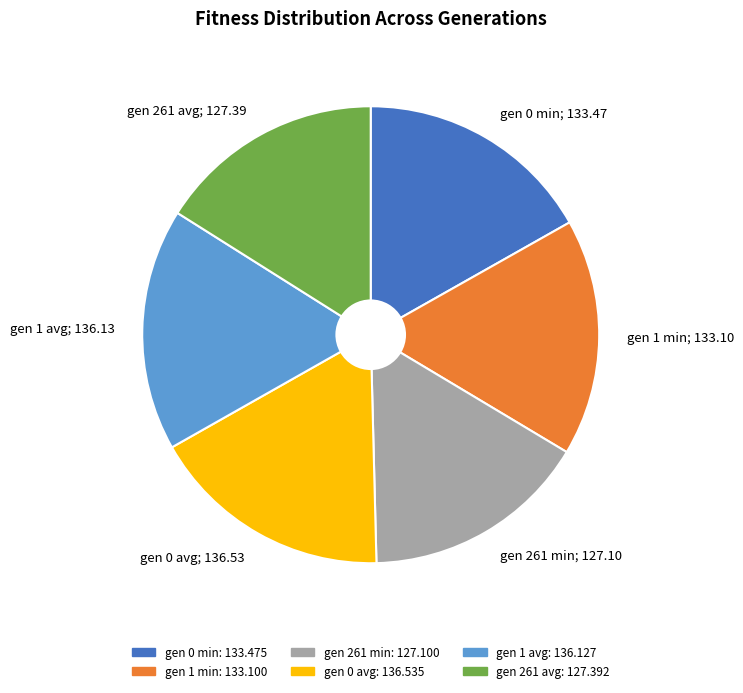

Is it true that gen 1 avg is 31% of the pie?

False